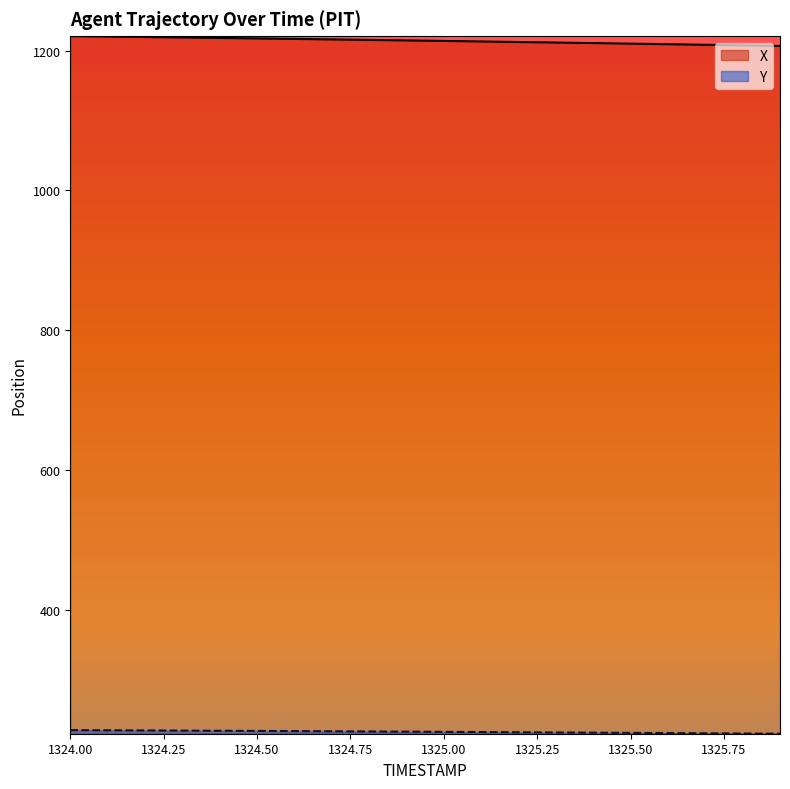

Read the X value at 1325.3.

1211.5